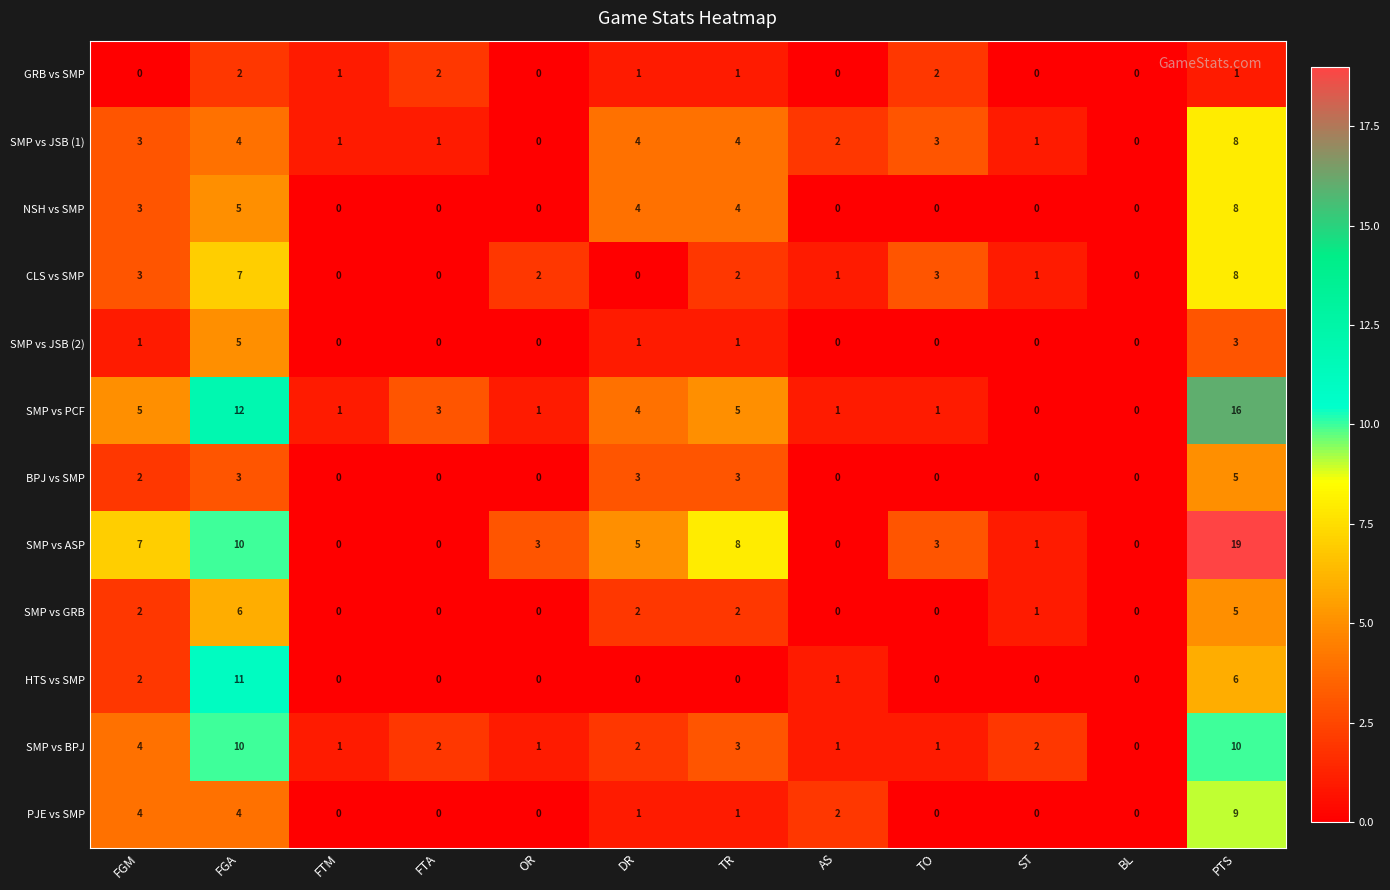

Which series has the largest total across all categories?

SMP vs ASP